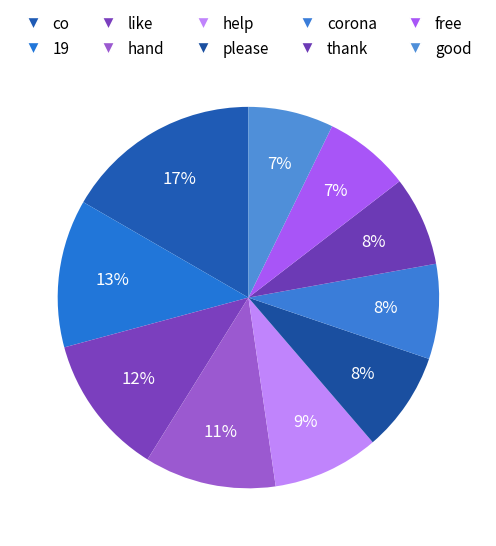

Rank the categories by value from lowest to highest.

good, free, thank, corona, please, help, hand, like, 19, co